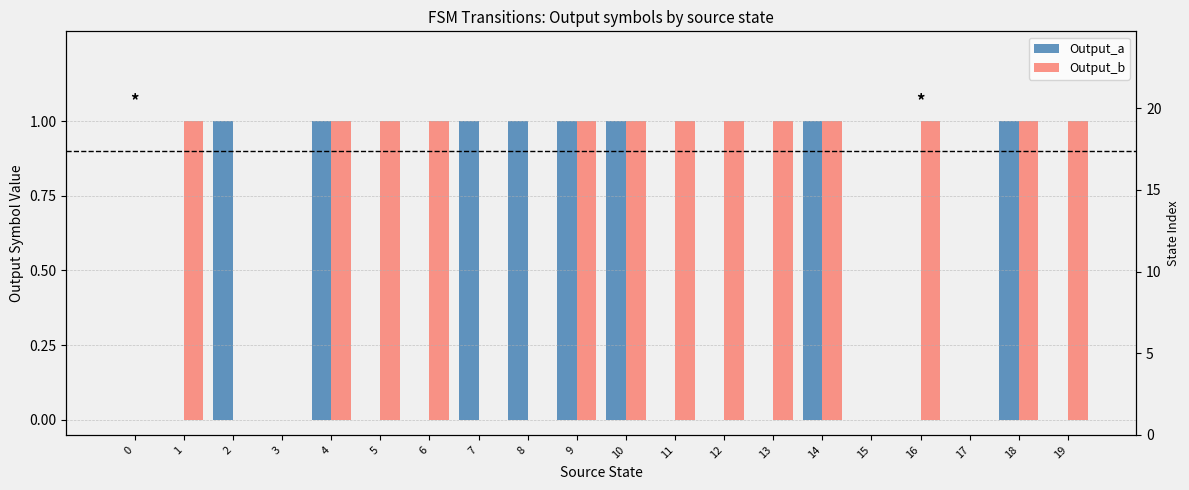

Which series changed the most between 7 and 11?

Output_a